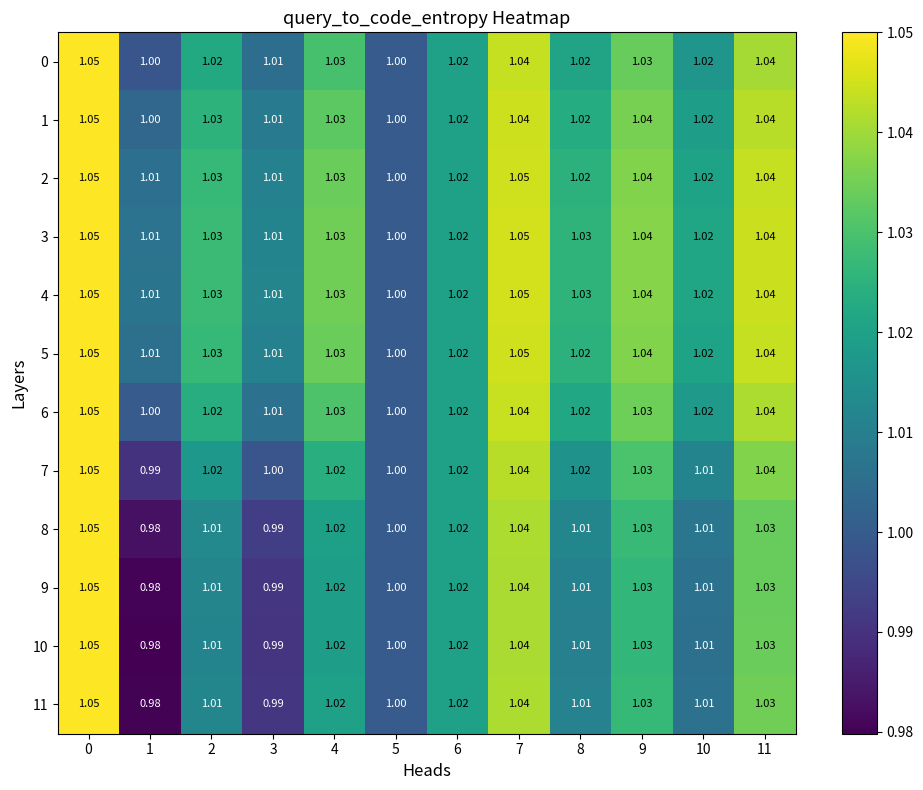

Is the value of 0 at 7 greater than the value of 8 at 1?

Yes